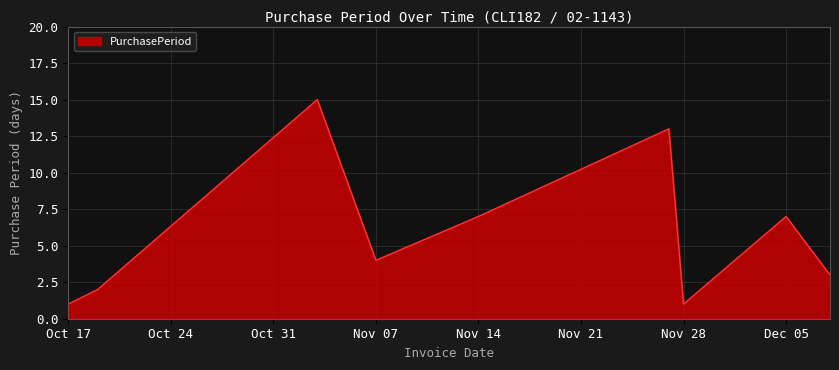

What is the maximum value shown in the chart?

15